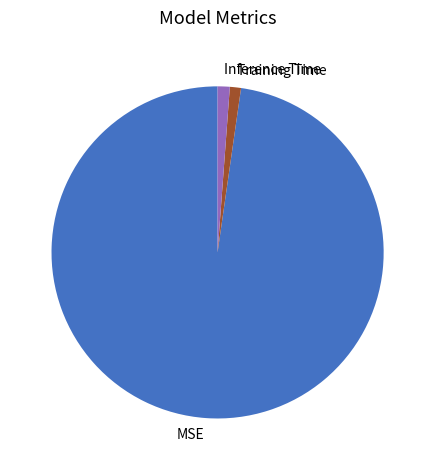

Which category has the biggest portion of the pie?

MSE